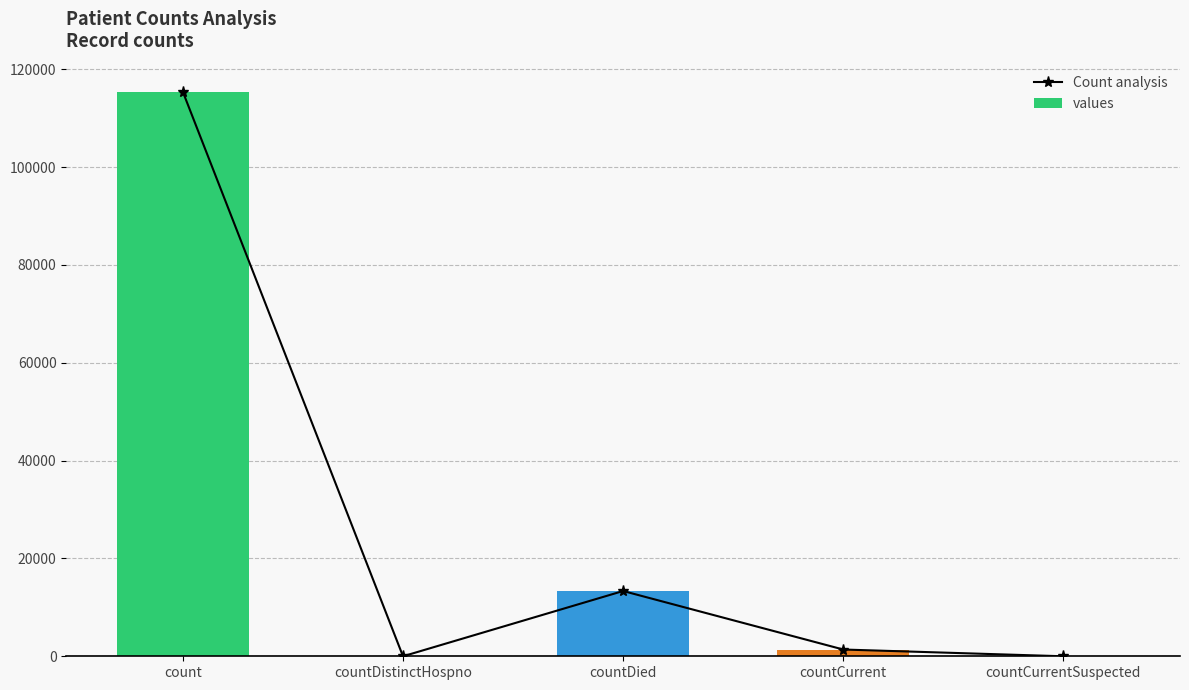

Rank the series at countCurrent from highest to lowest value.

Count analysis, values